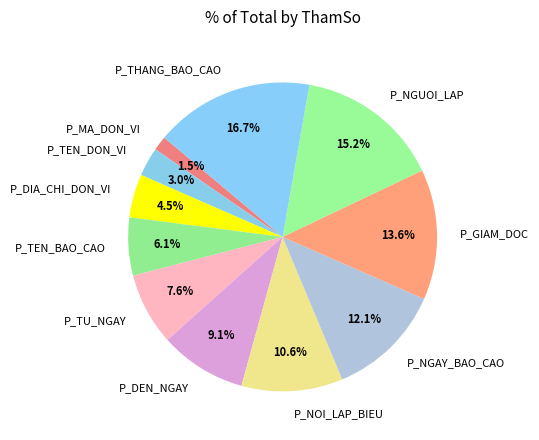

Rank the categories by value from highest to lowest.

P_THANG_BAO_CAO, P_NGUOI_LAP, P_GIAM_DOC, P_NGAY_BAO_CAO, P_NOI_LAP_BIEU, P_DEN_NGAY, P_TU_NGAY, P_TEN_BAO_CAO, P_DIA_CHI_DON_VI, P_TEN_DON_VI, P_MA_DON_VI